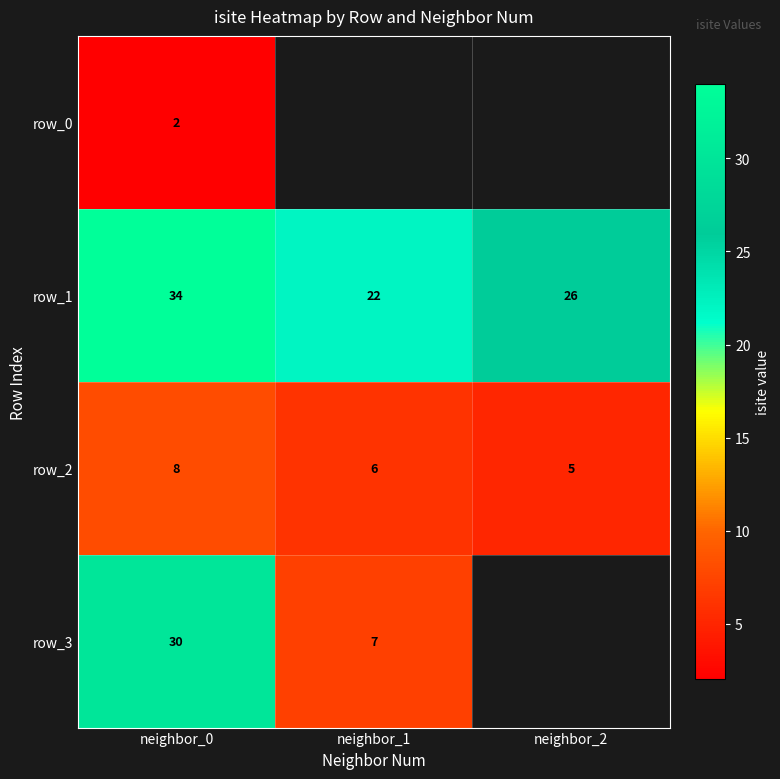

Rank the categories by row_0 value from highest to lowest.

neighbor_0, neighbor_1, neighbor_2